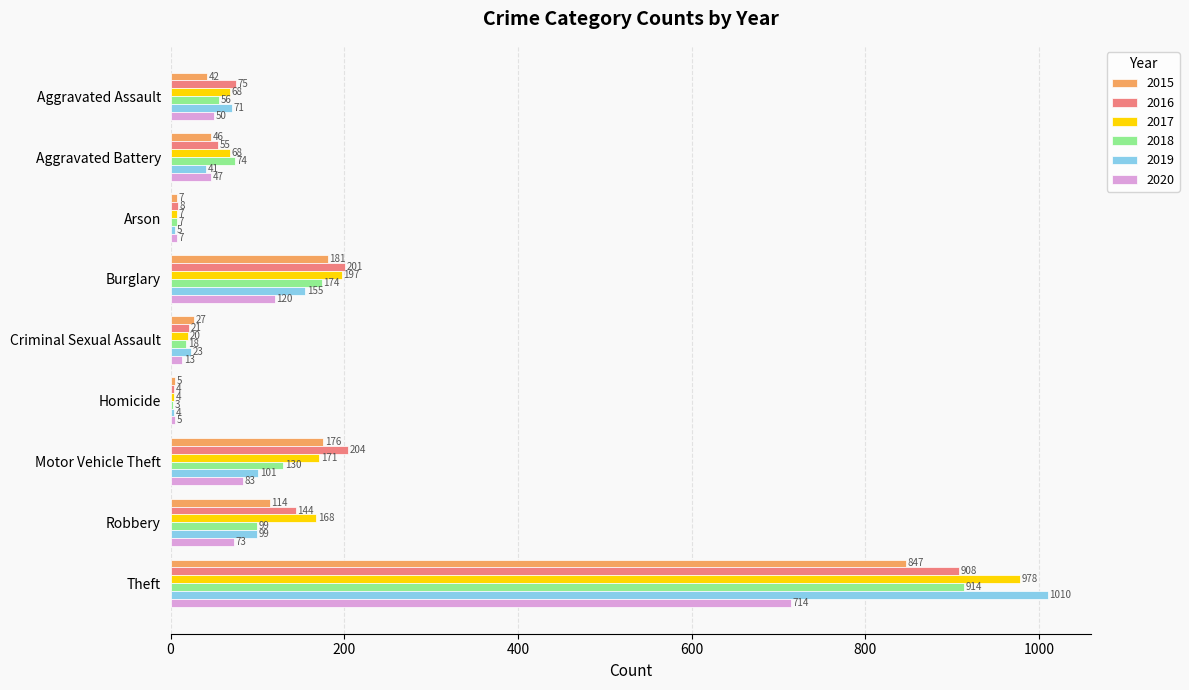

What is the spread (max minus min) of values at Aggravated Assault?

33